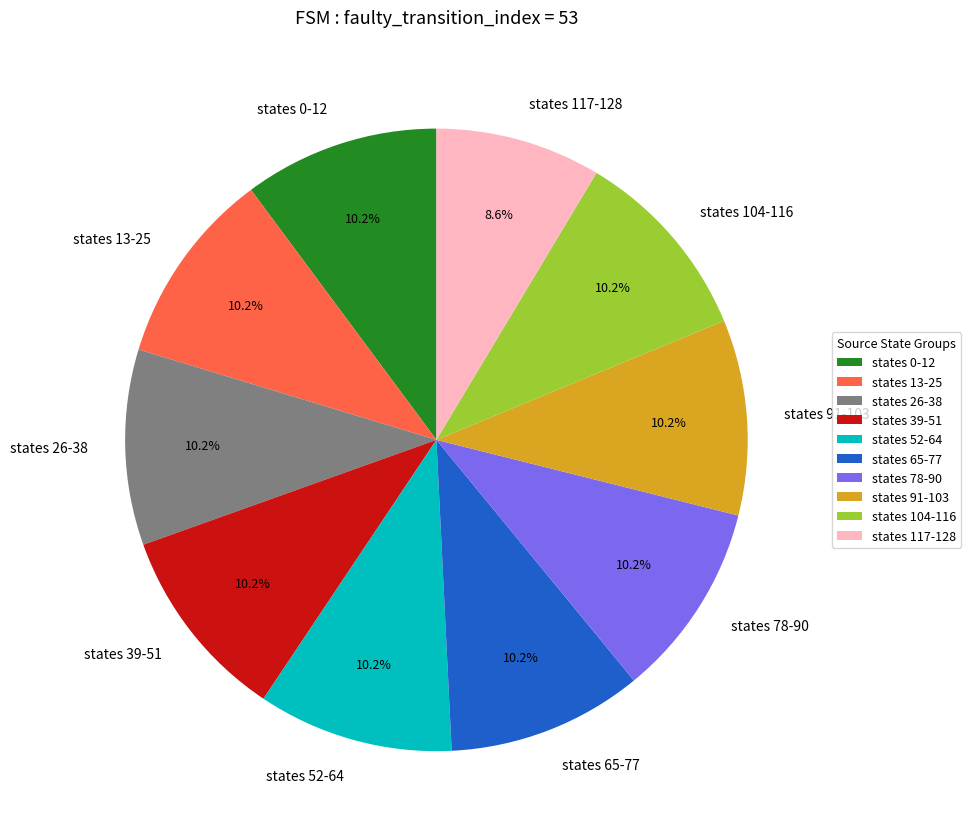

What is the ratio of the value at states 52-64 to the value at states 65-77?

1.0